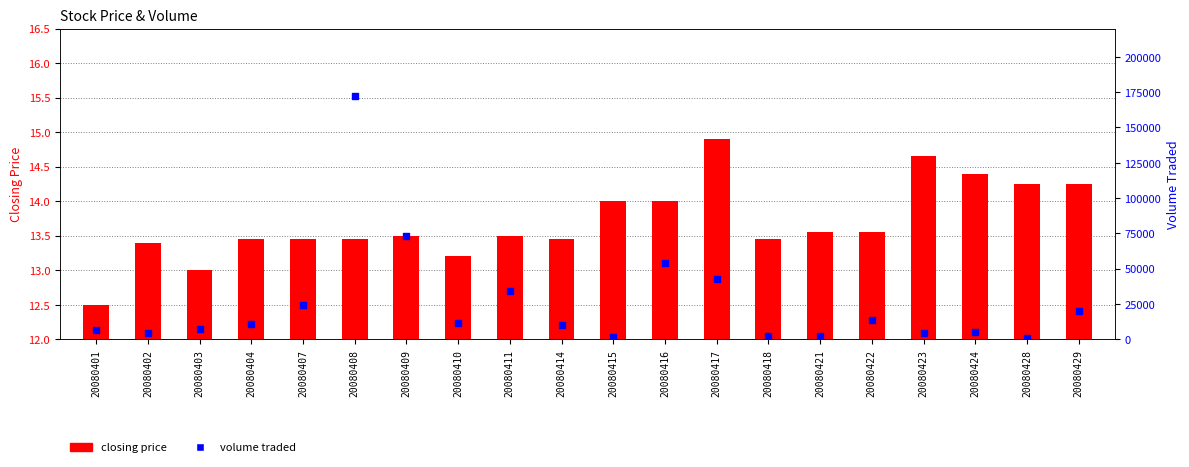

What is the total value across all series at 20080414?

9913.5